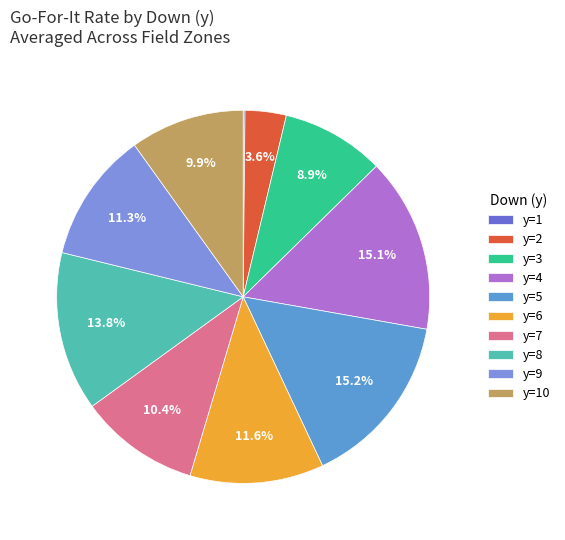

Is there any slice that represents more than half of the pie?

No